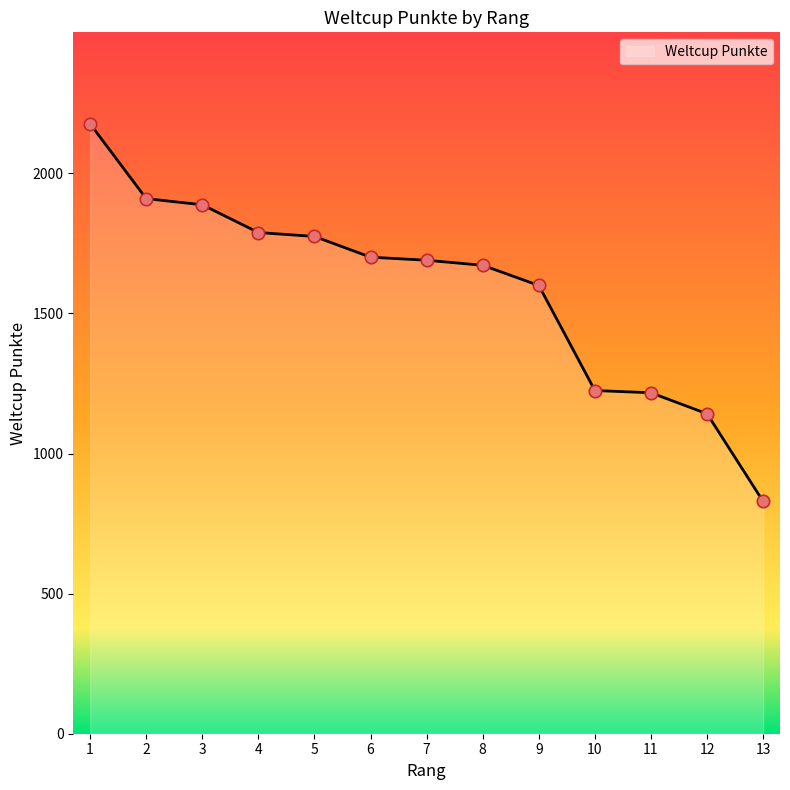

What is the change in value from 4 to 11?

-572